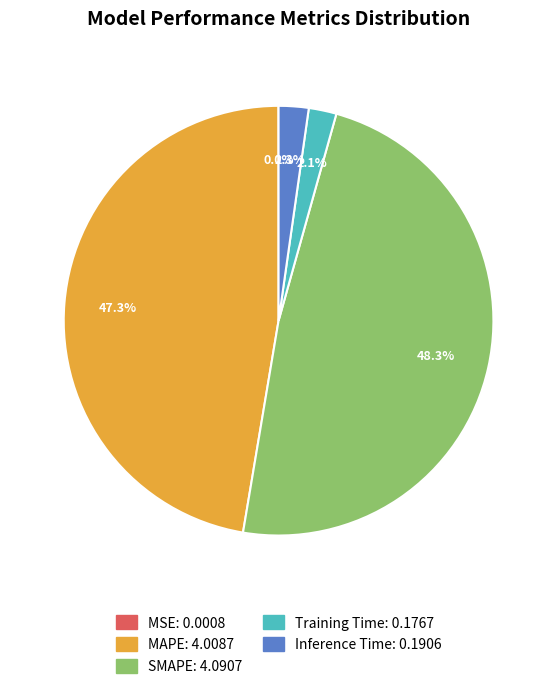

Does Training Time account for over 50% of the chart?

No